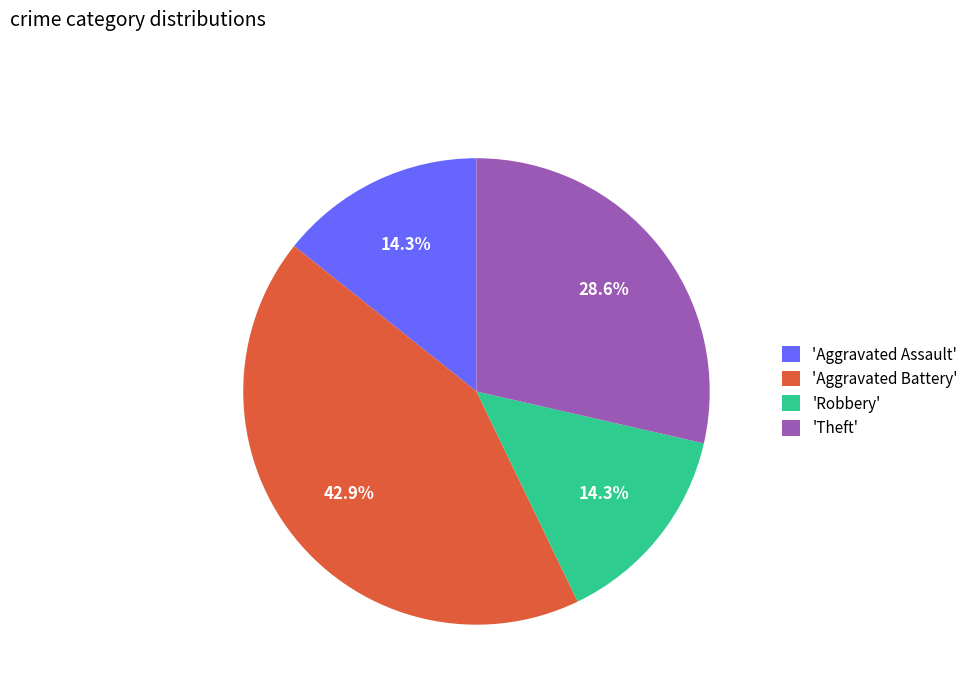

What is the ratio of the value at 'Aggravated Battery' to the value at 'Aggravated Assault'?

3.0